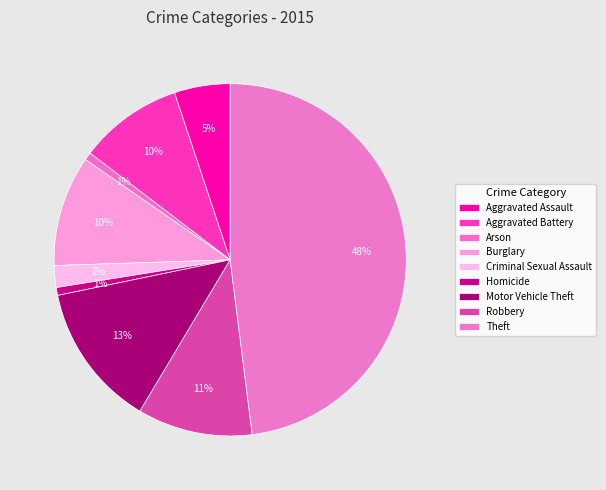

Does Motor Vehicle Theft represent more than half of the total?

No